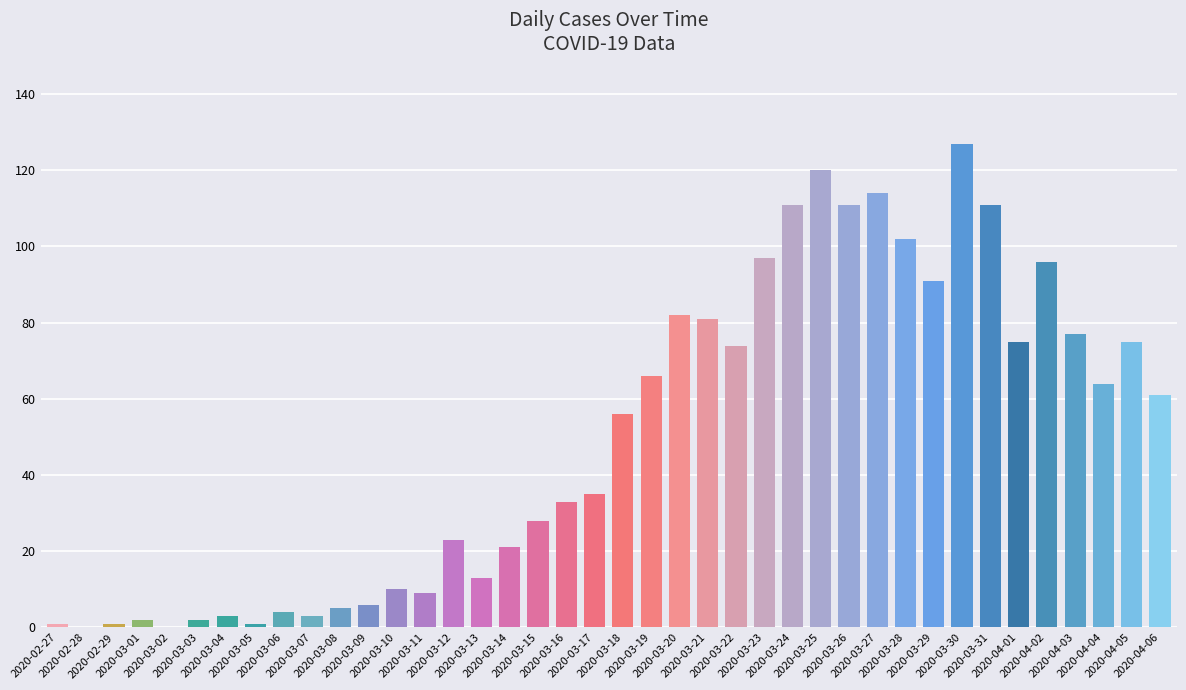

What is the sum of all values?

1991